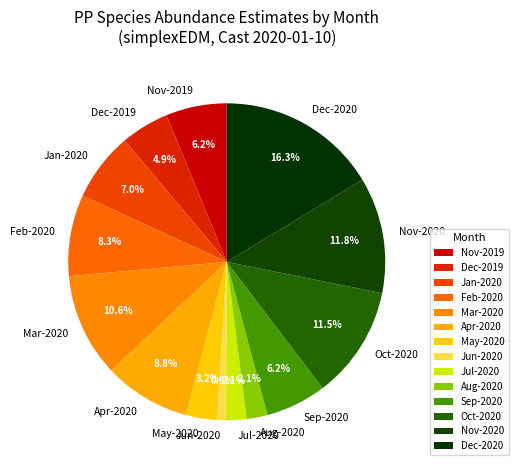

To the nearest percent, what is the average slice percentage?

7%